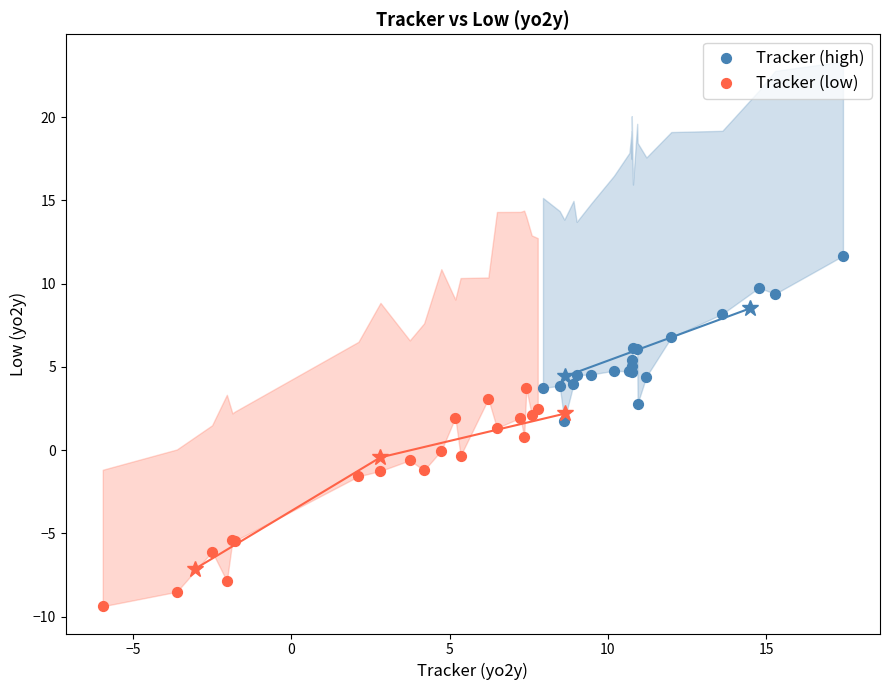

Which series reaches the minimum Y coordinate?

Tracker (low)